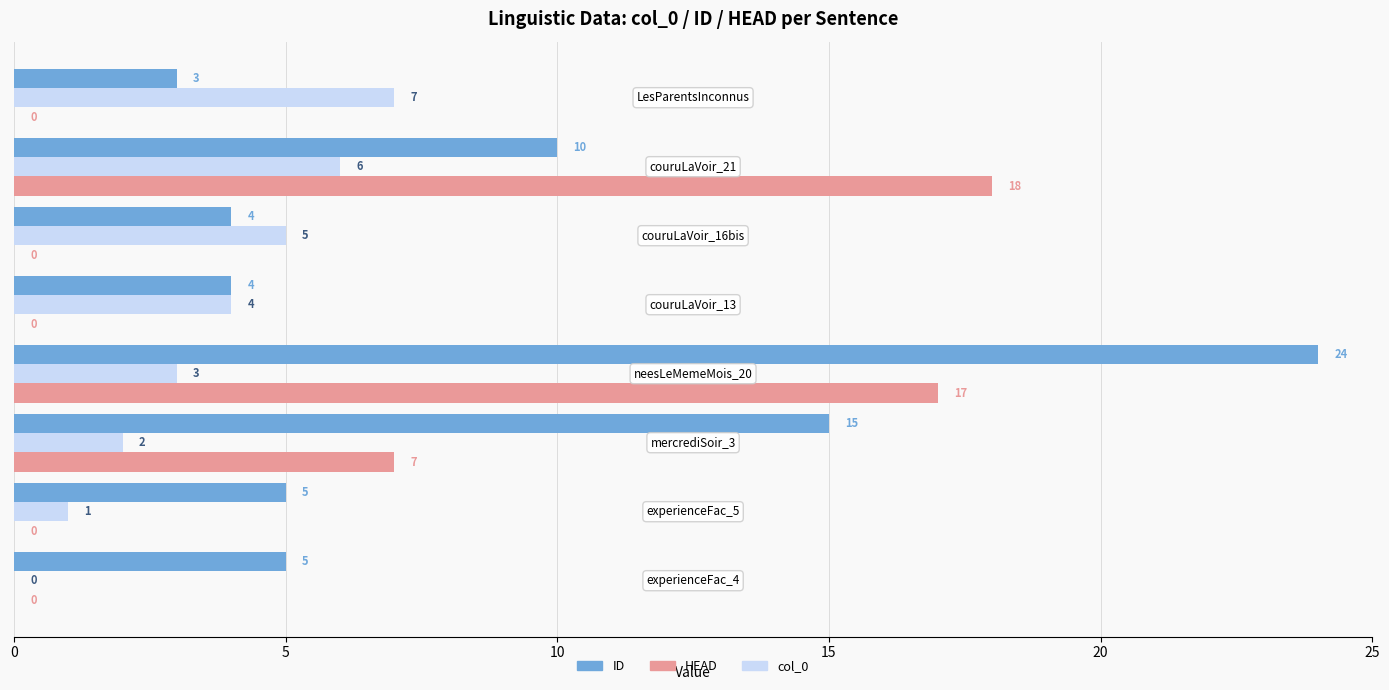

What is the sum of all HEAD values?

42